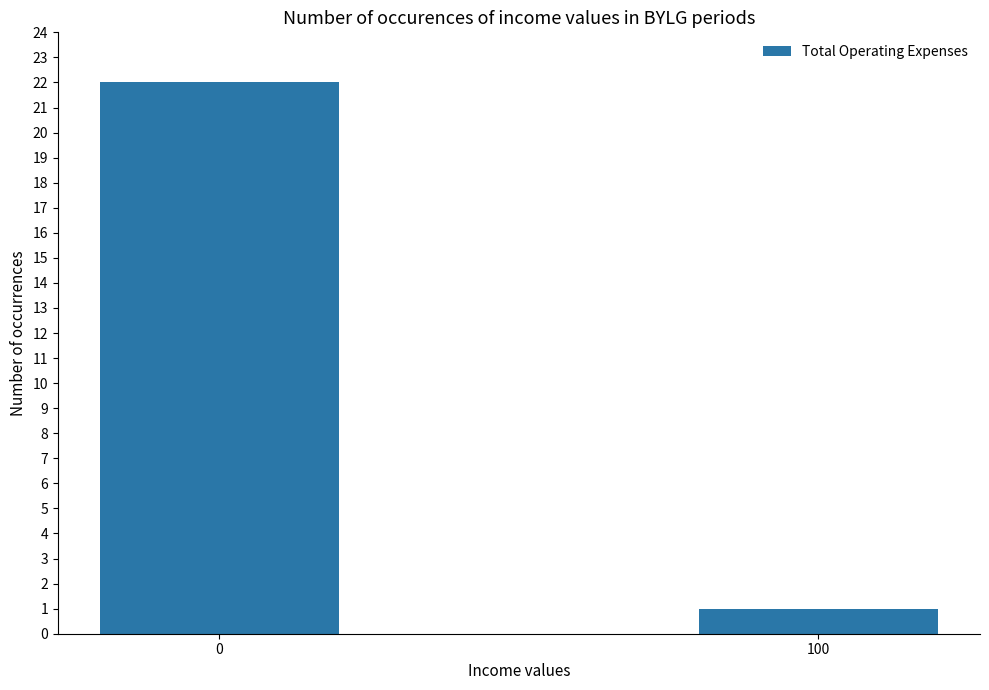

True or false: the data shows 6 at 0.

False